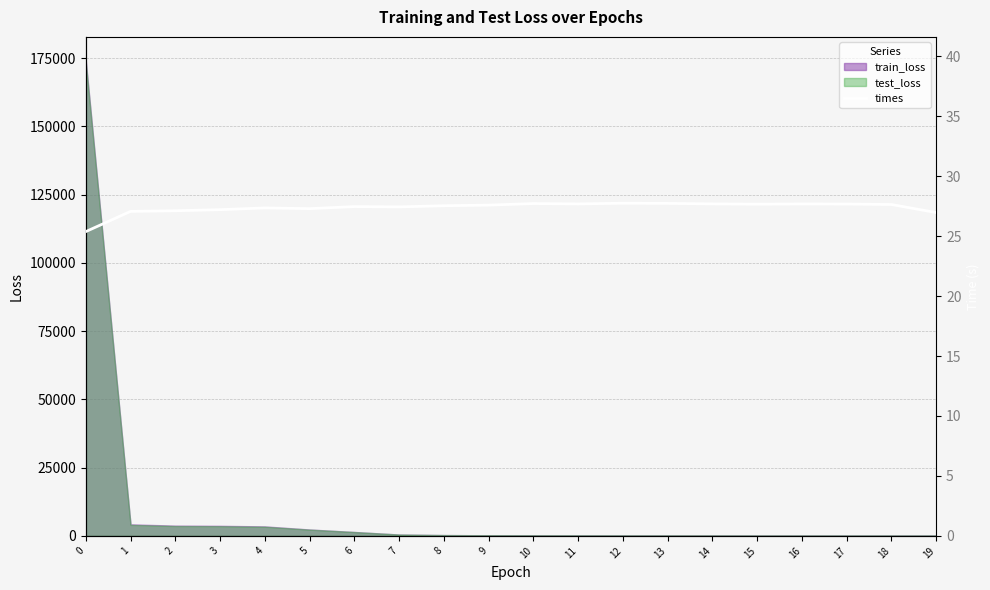

What is the ratio of the value at 19 to the value at 12?

1.0